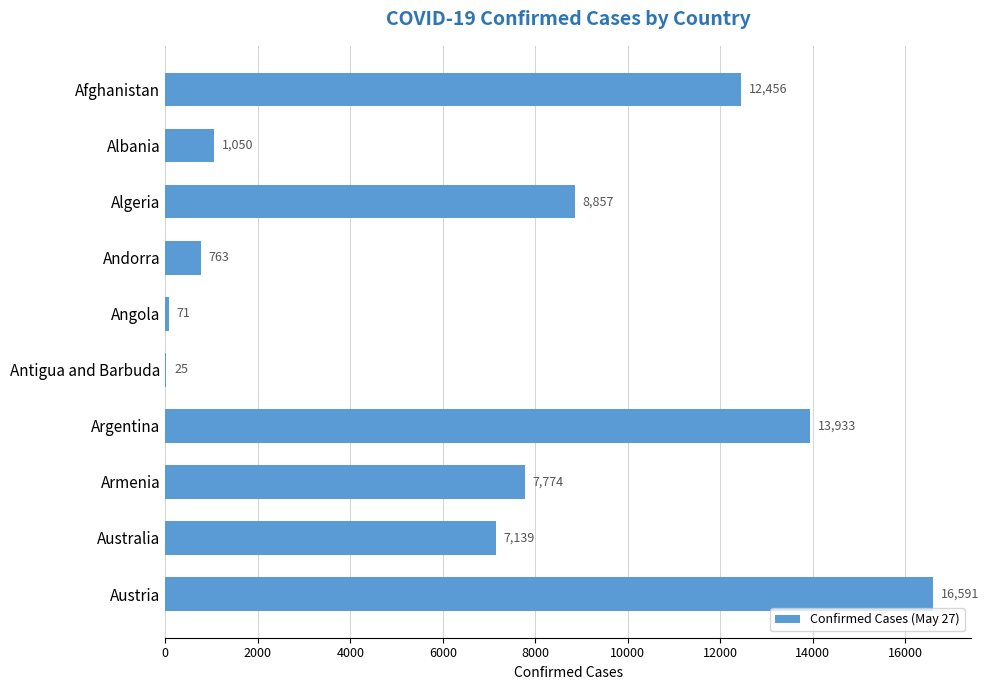

What is the change in value from Angola to Antigua and Barbuda?

-46